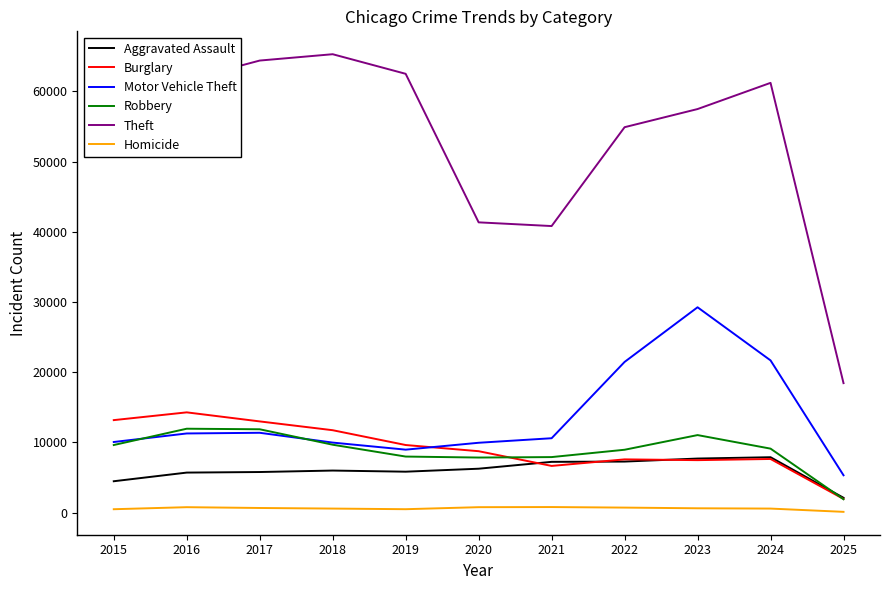

What is the difference between the maximum and minimum values in the Burglary series?

12328